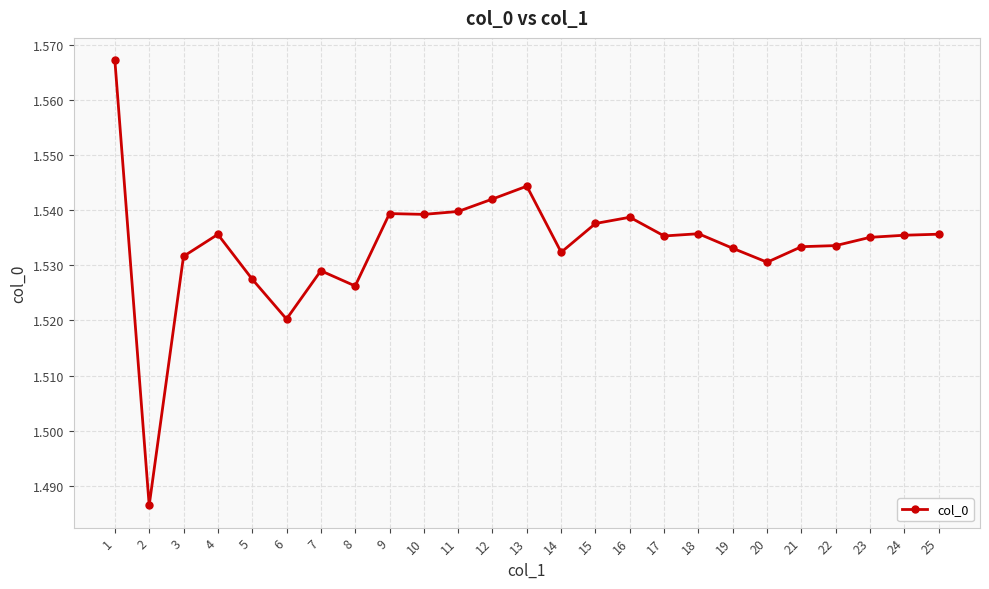

The chart shows a value of 0.6 at 21. True or false?

False